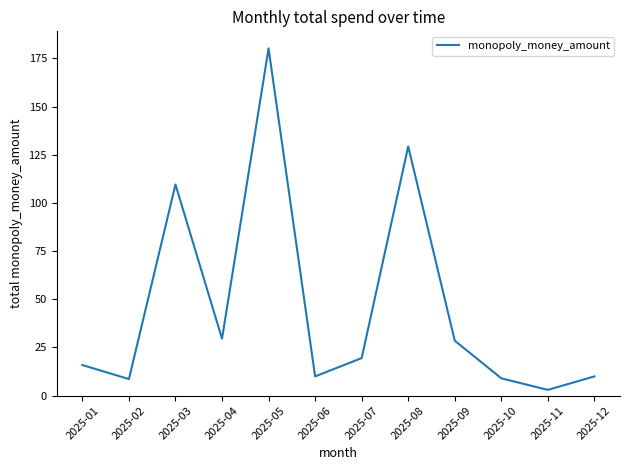

At which category does the chart reach its minimum across all series?

2025-11